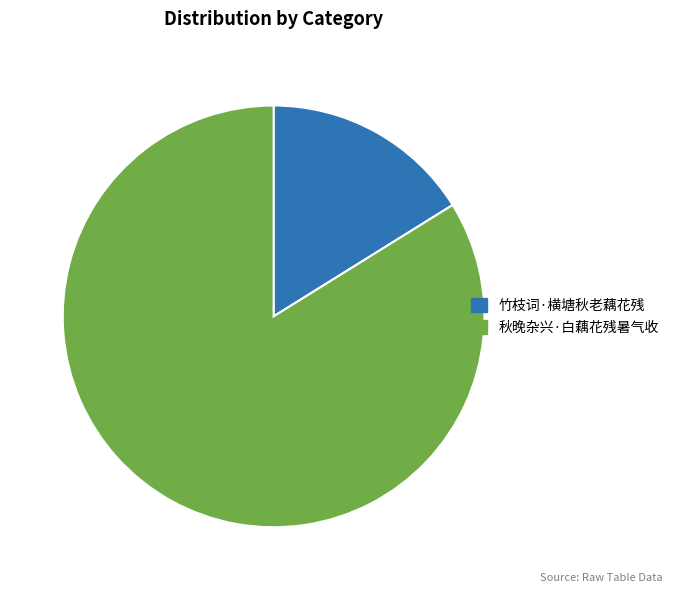

Count the number of slices in the pie.

2